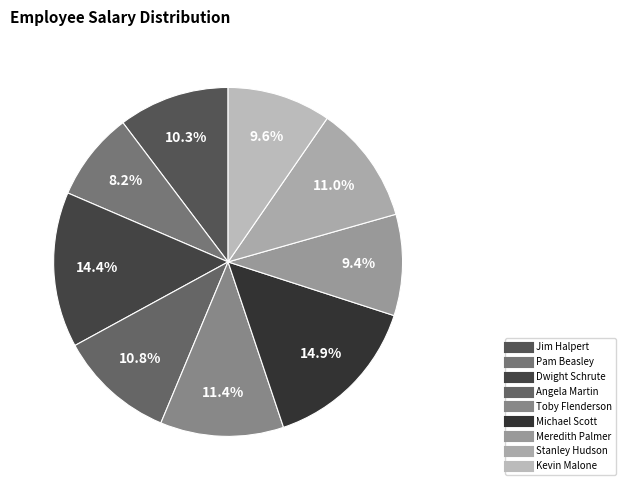

What percentage do Angela Martin and Kevin Malone together represent?

20.4%